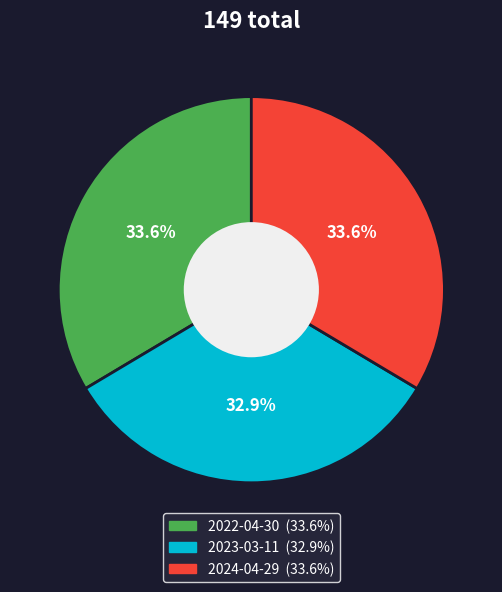

Which slice is the smallest?

2023-03-11